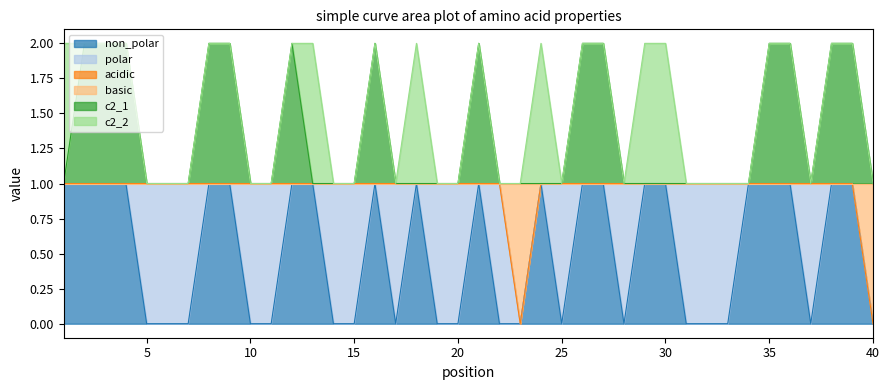

Which label corresponds to the smallest value in the chart?

5